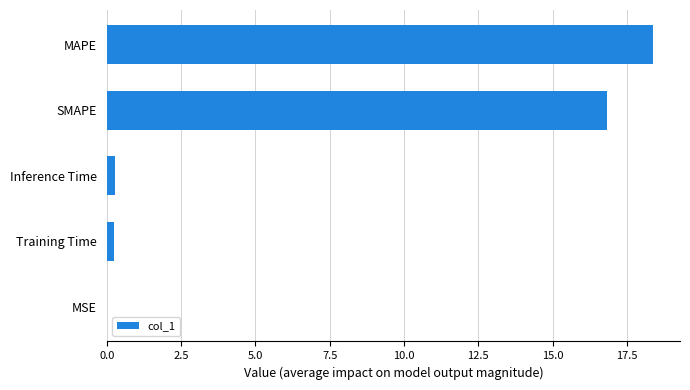

Does the chart contain stacked bars?

No